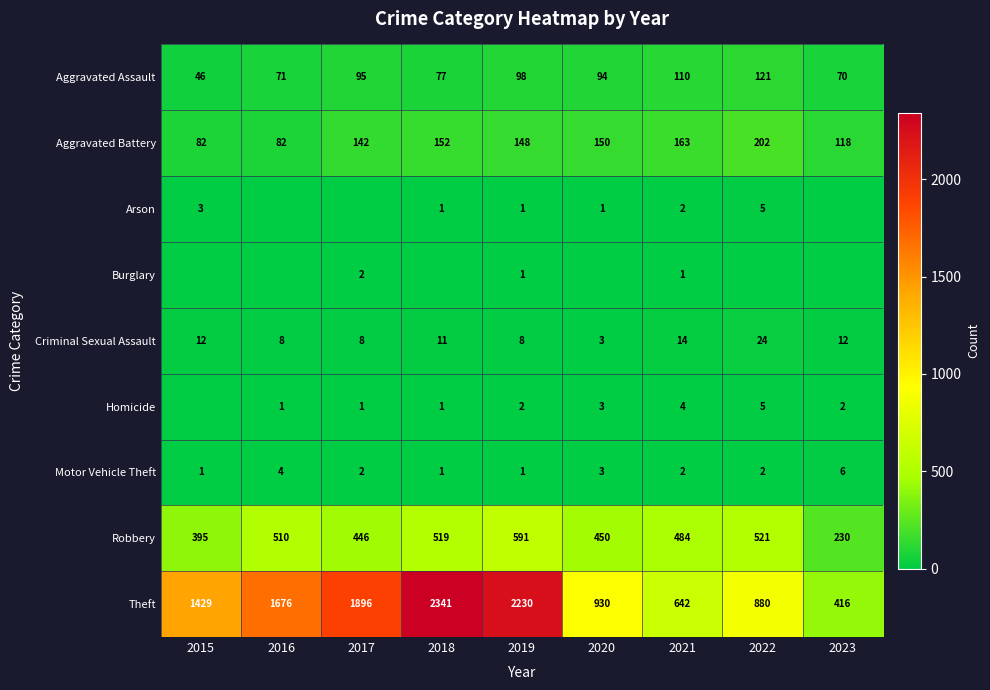

Read the Theft value at 2015, to the nearest 50.

1450